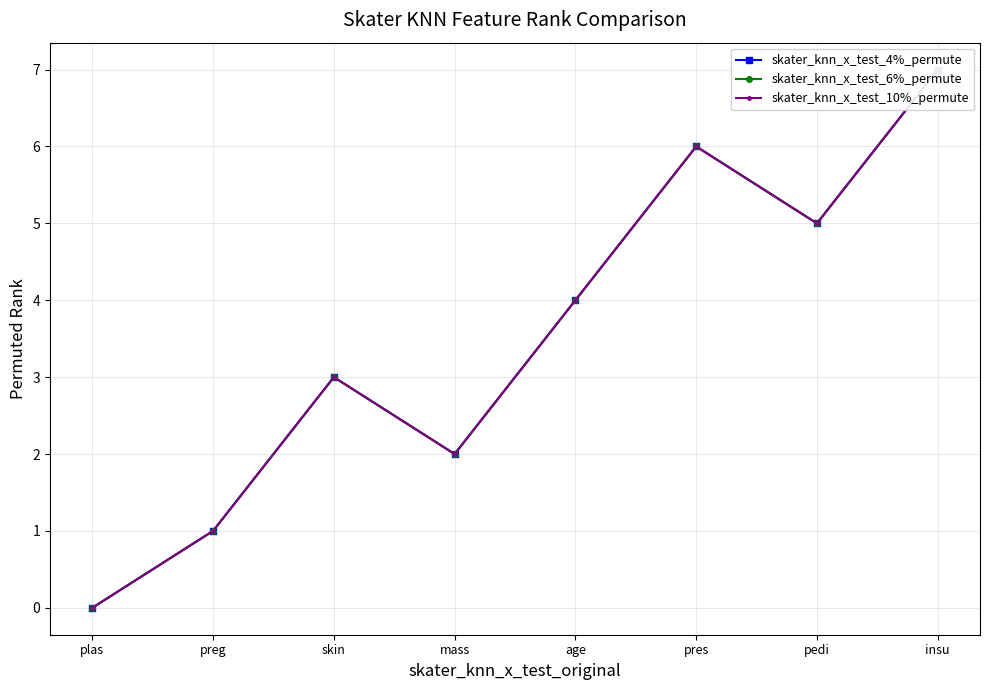

Is it true that skater_knn_x_test_10%_permute equals 1 at preg?

True